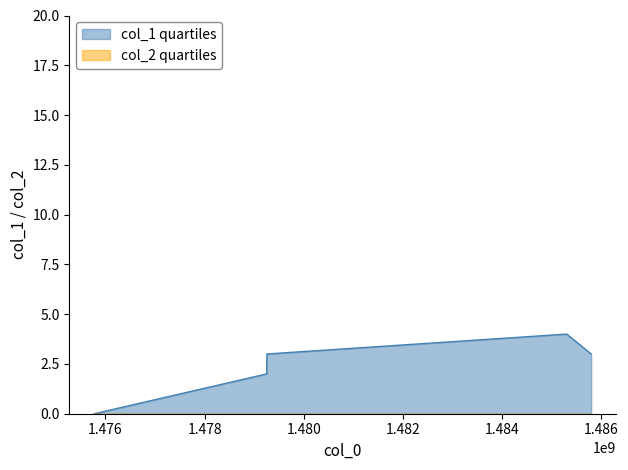

Does the chart display data point markers on the line(s)?

No